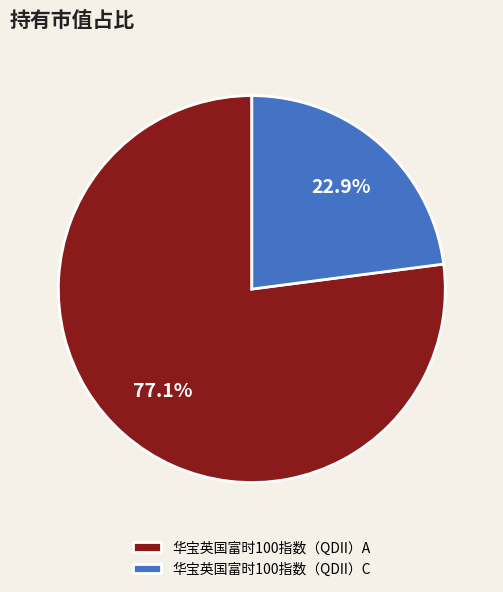

To the nearest percent, what is the difference between the 华宝英国富时100指数（QDII）C and 华宝英国富时100指数（QDII）A slice percentages?

54%